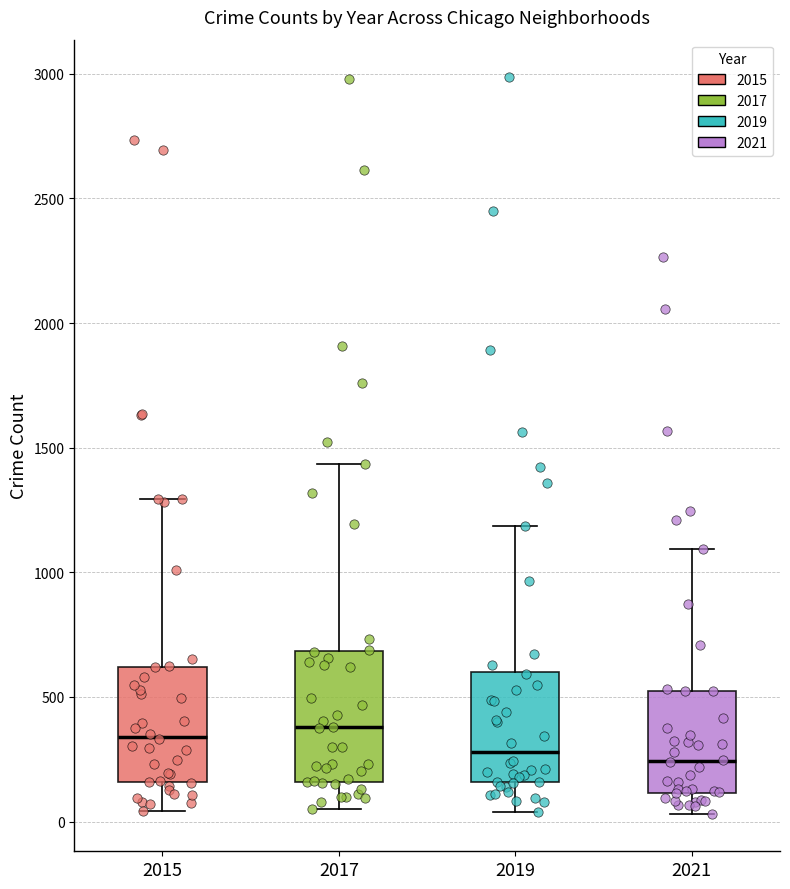

Which box is the tallest, from its lower edge to its upper edge?

2017